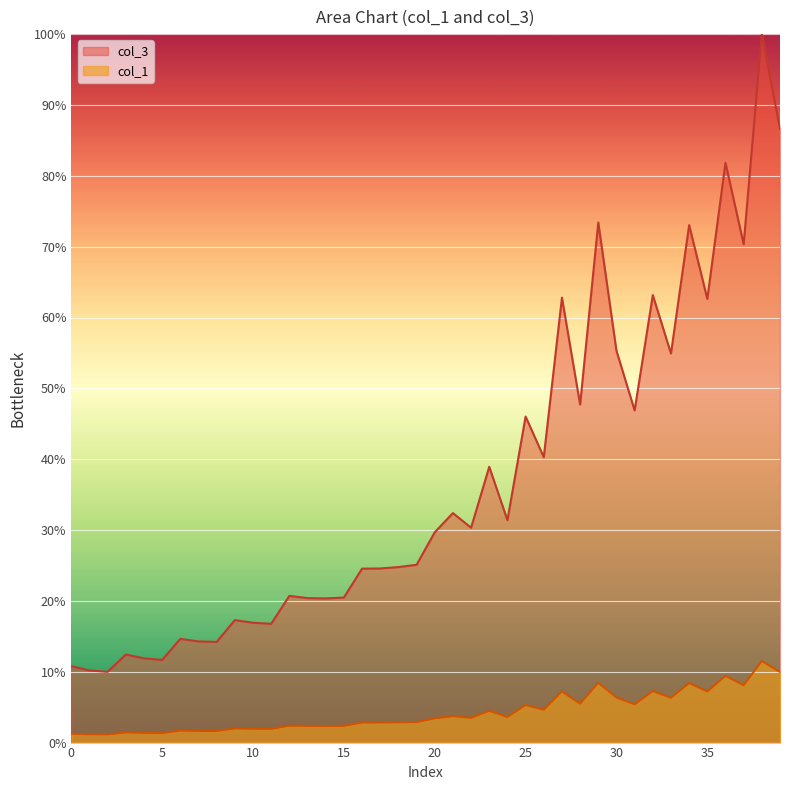

What is the average value of the col_1 series?

4.2